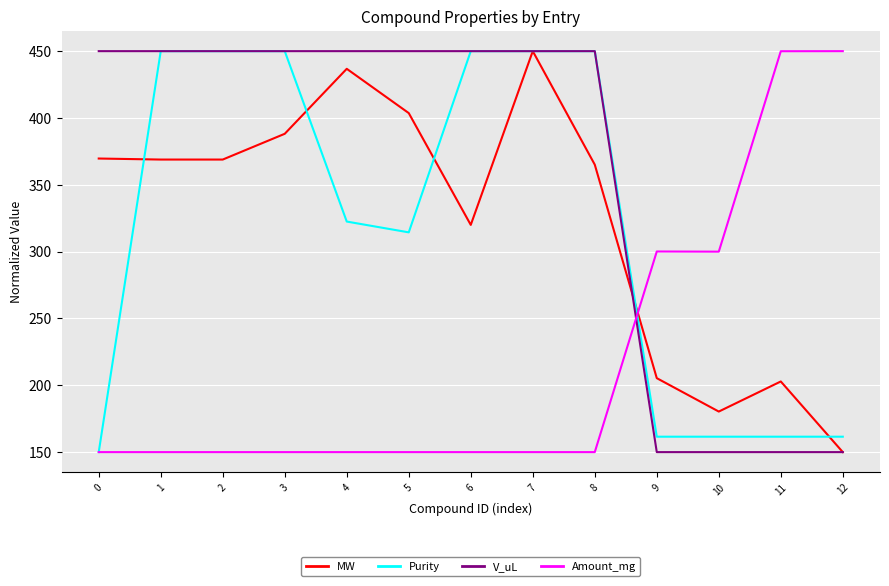

Which series ends up on top after the final intersection of V_uL and Amount_mg?

Amount_mg